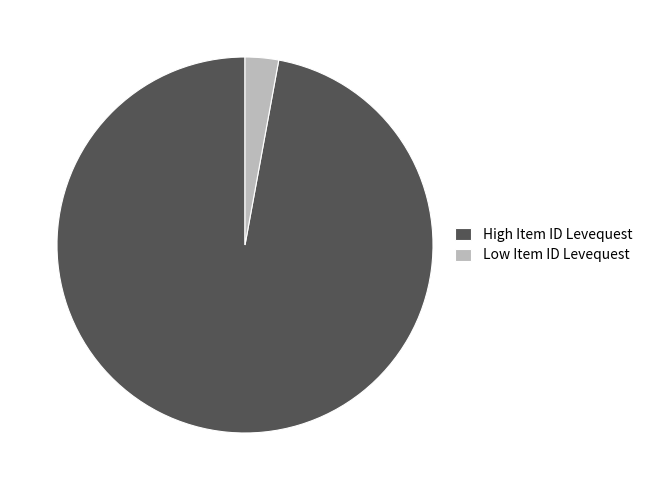

Is there any slice that represents more than half of the pie?

Yes